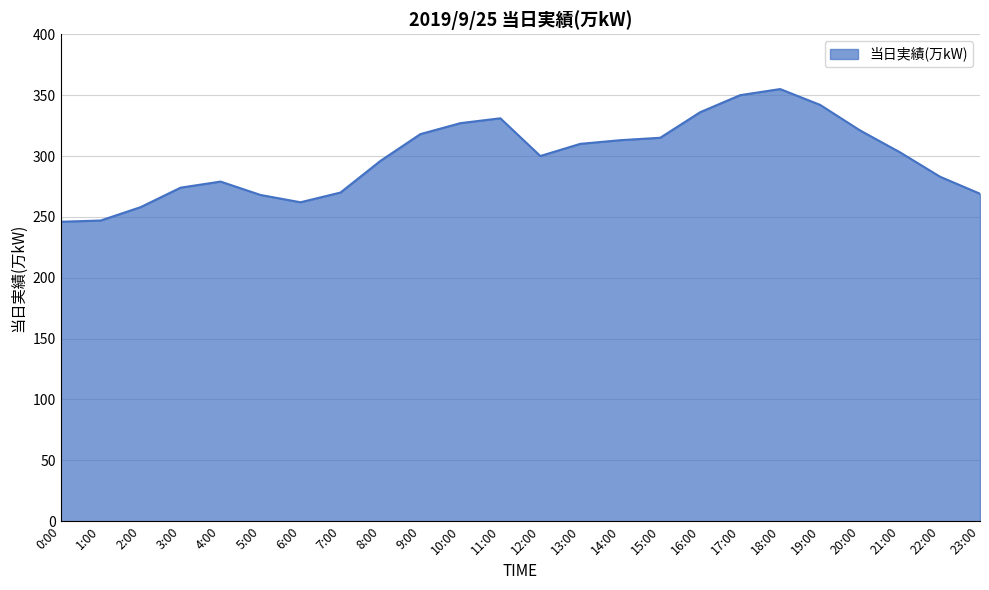

How many categories are shown in the chart?

24